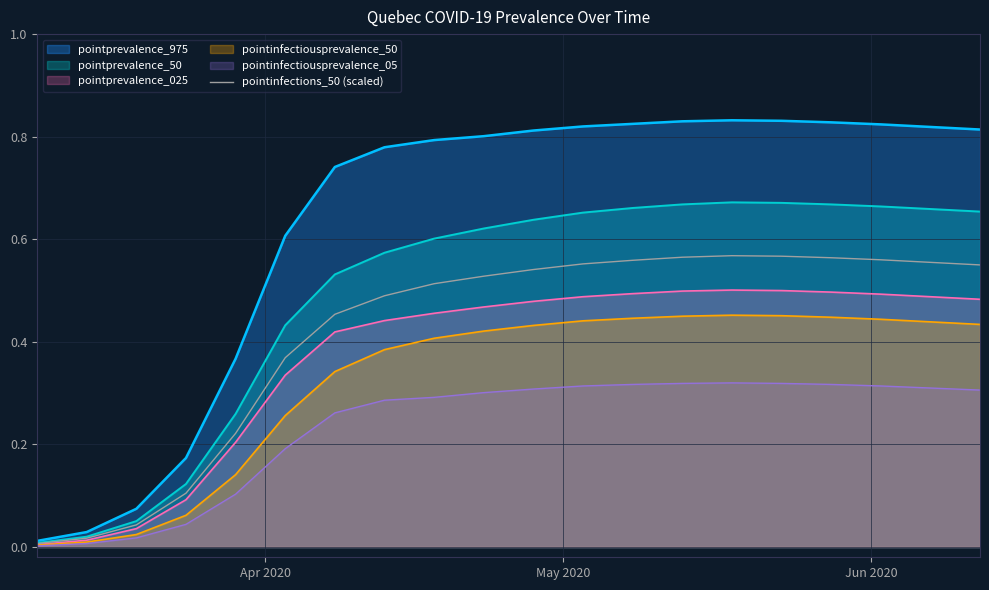

Which series has the largest total across all categories?

pointprevalence_975